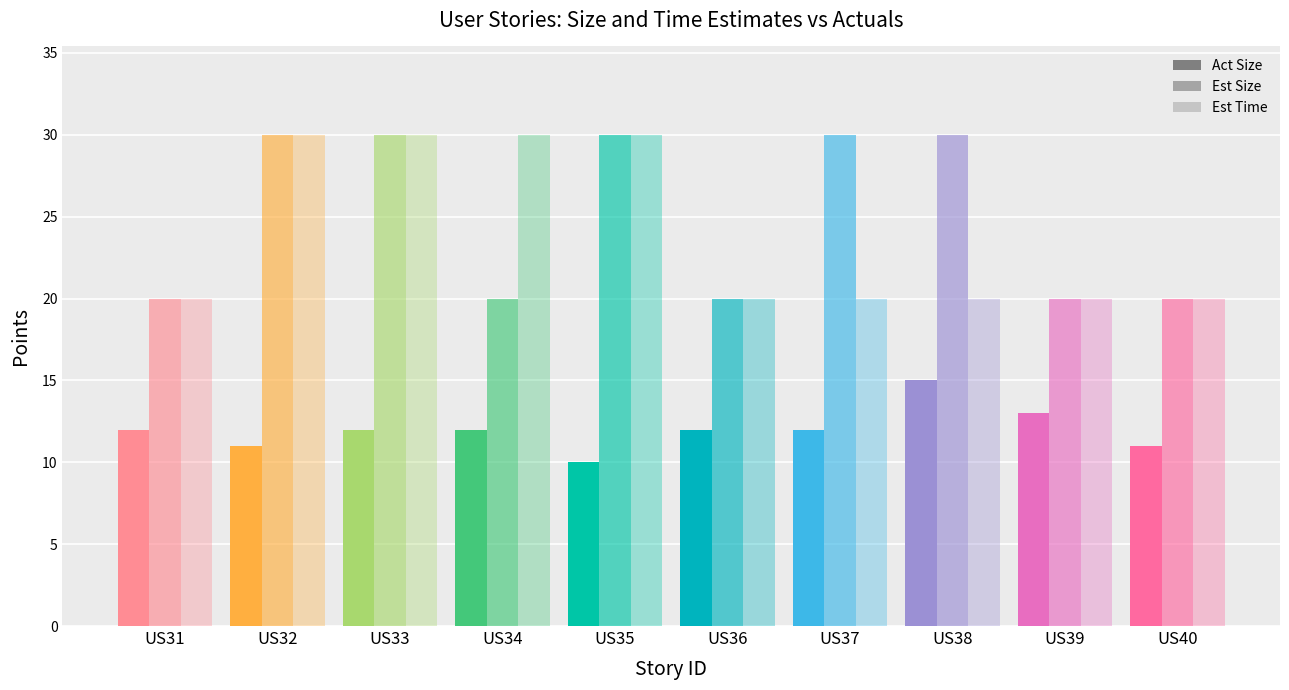

How many bars are there in total?

30